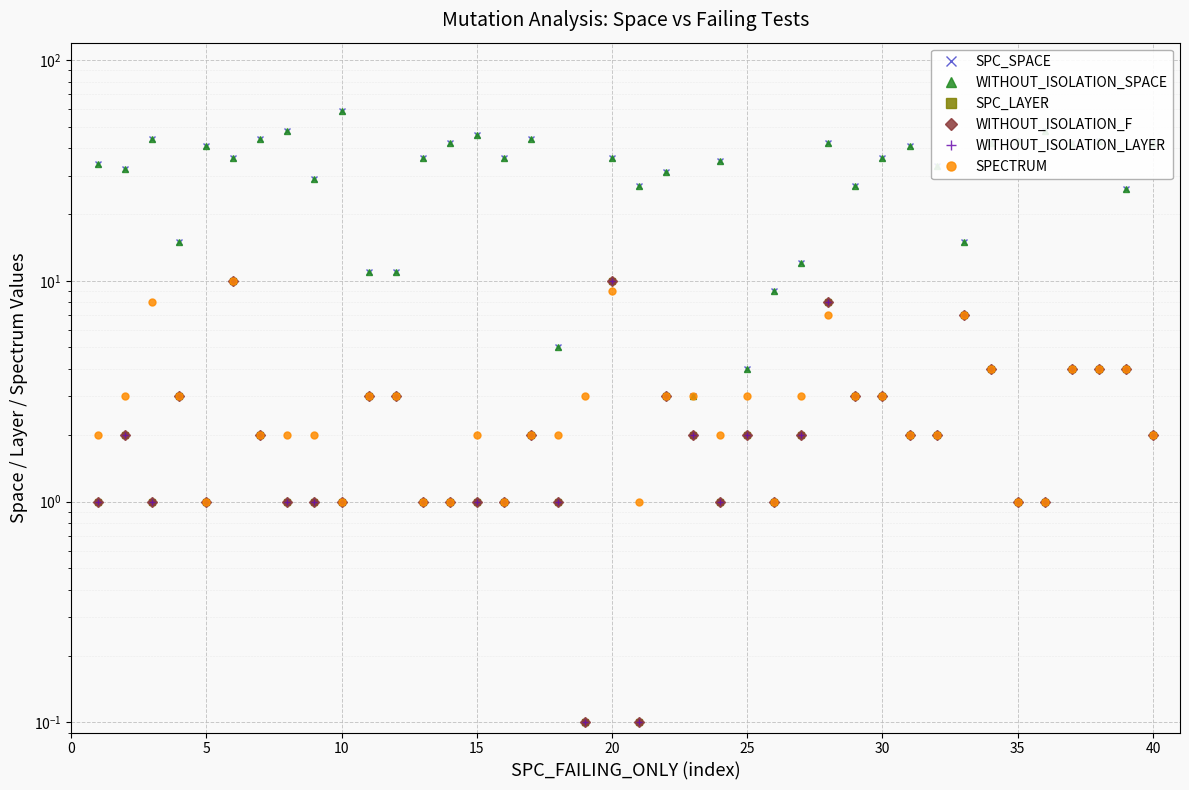

What is the difference between the highest and lowest values at 15?

12.0